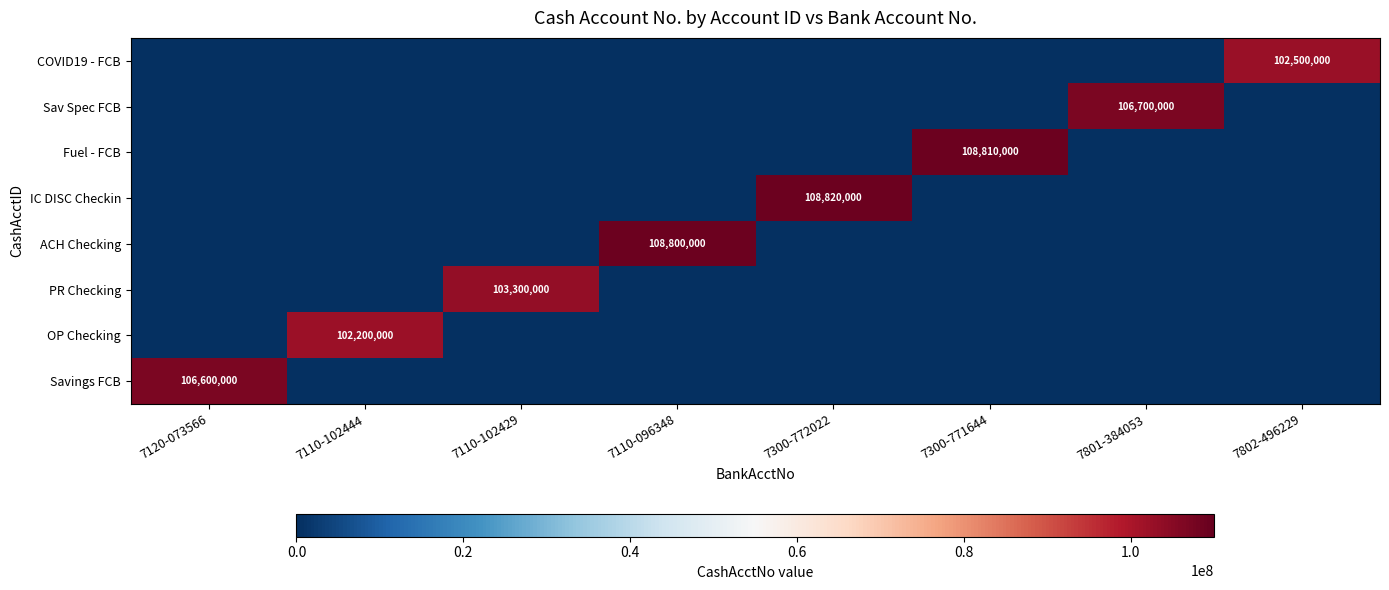

List the series in order of their peak value, highest first.

IC DISC Checkin, Fuel - FCB, ACH Checking, Sav Spec FCB, Savings FCB, PR Checking, COVID19 - FCB, OP Checking